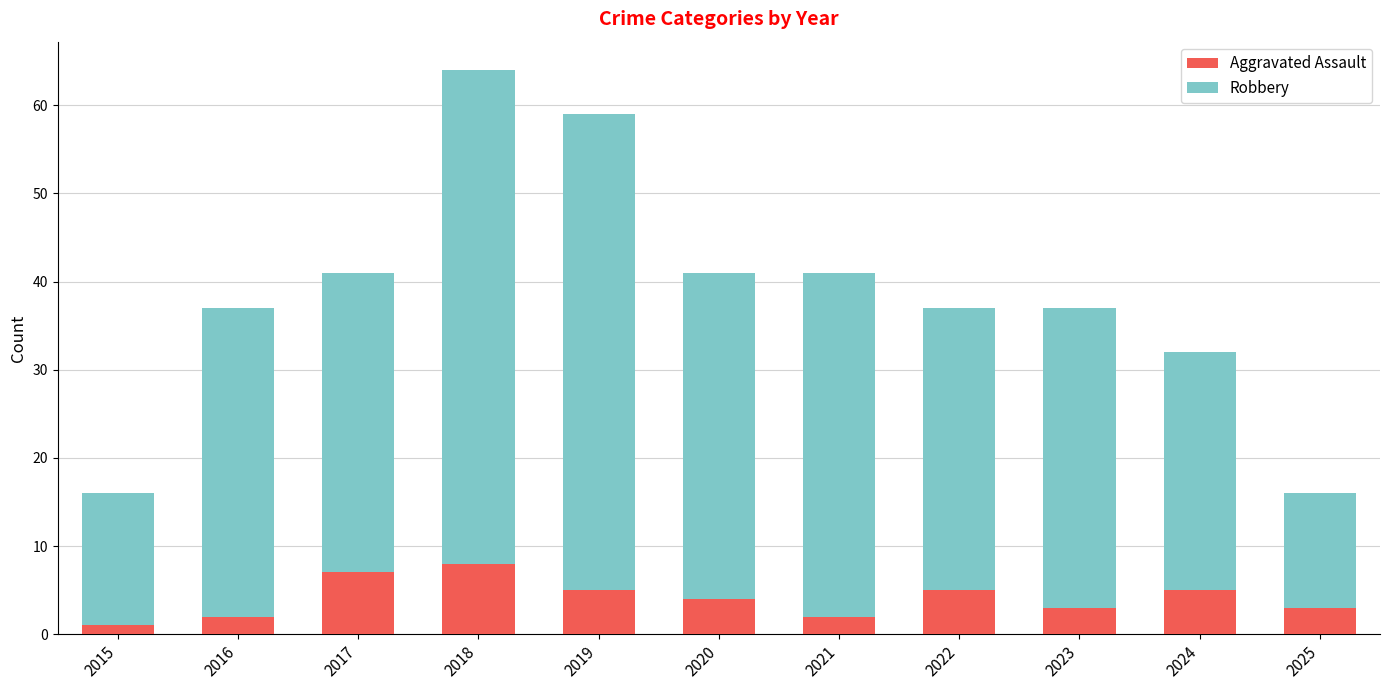

Are the bars horizontal?

No